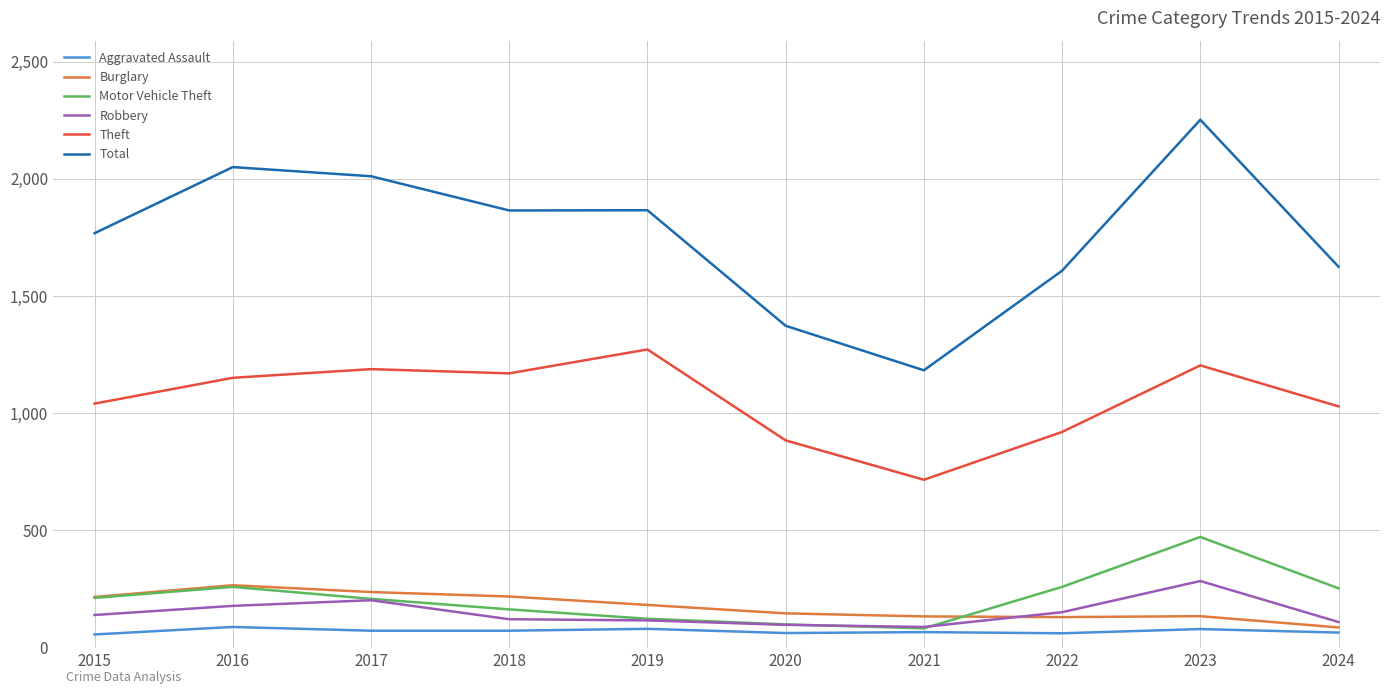

What is the difference between the maximum and minimum values in the Aggravated Assault series?

32